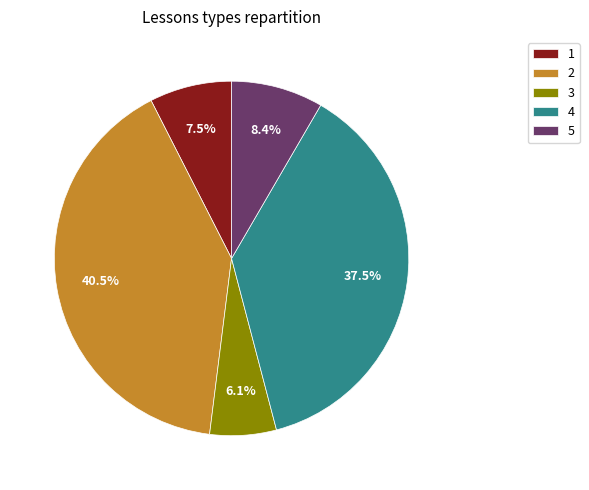

Combined, what portion of the pie is 4 and 3?

43.6%